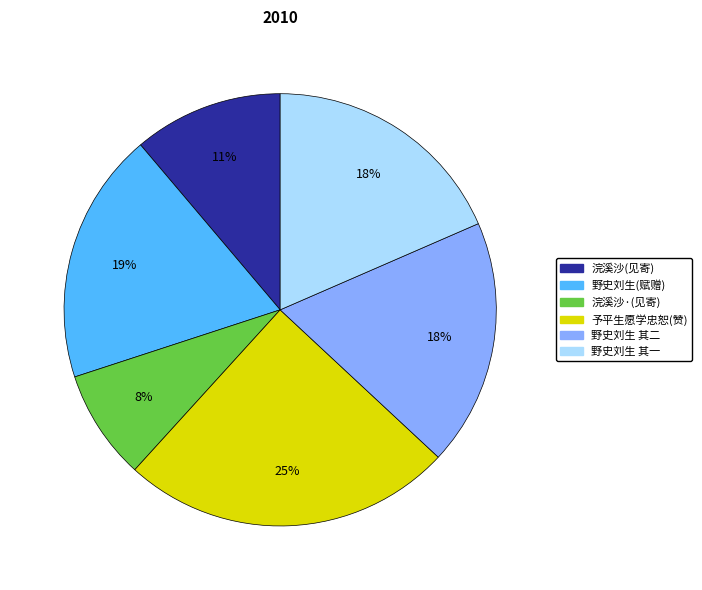

Is there any slice that represents more than half of the pie?

No